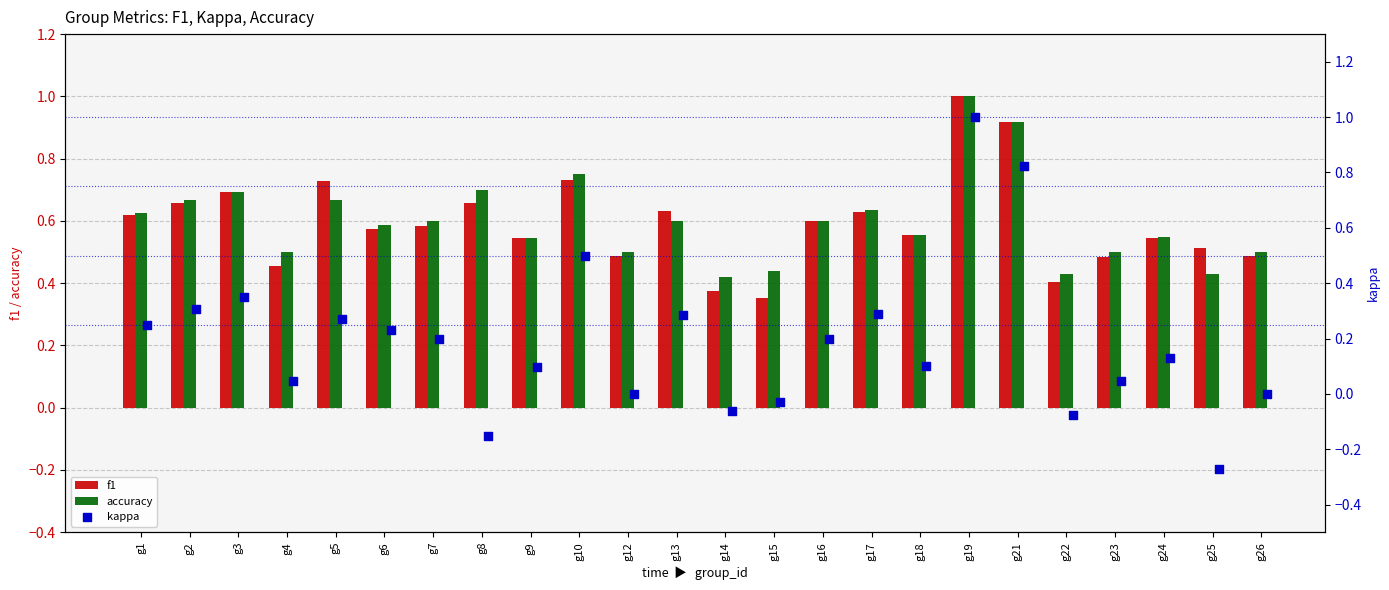

Which series has the largest total across all categories?

accuracy